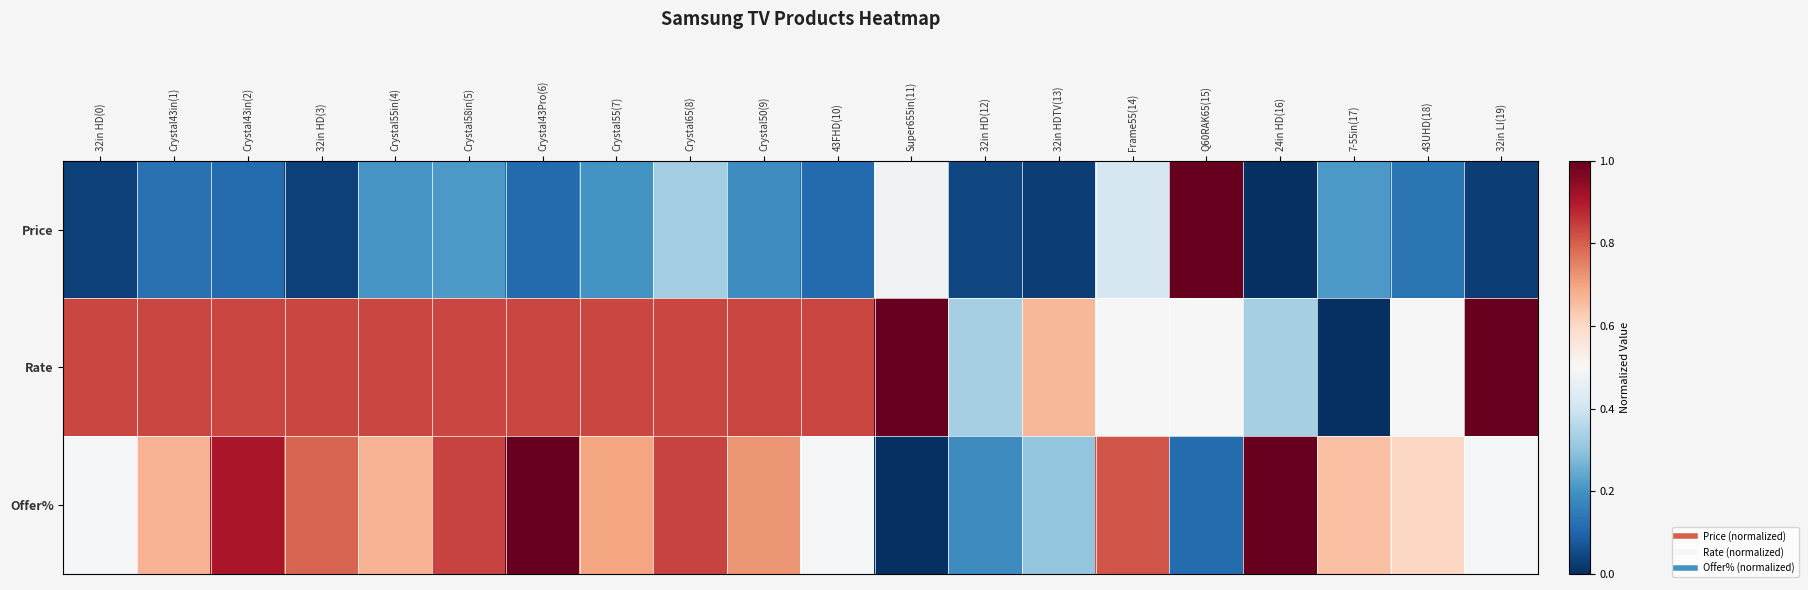

Which series has the largest total across all categories?

Rate